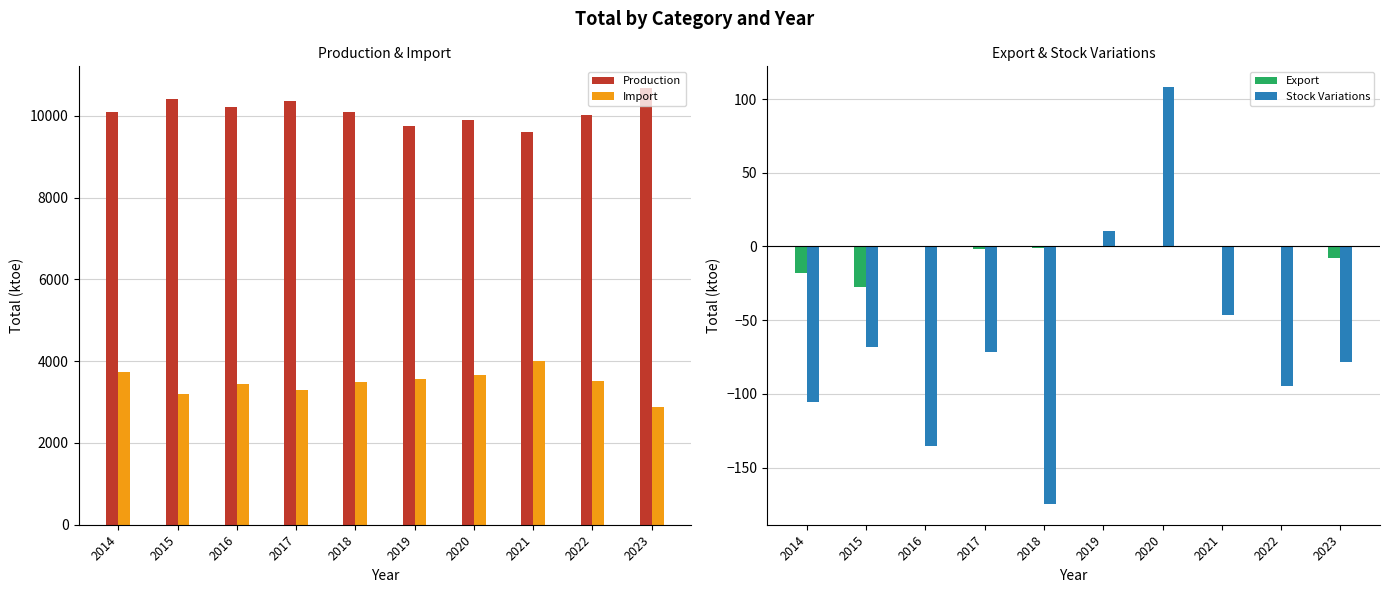

Which has a higher value, 2019 or 2021?

2019